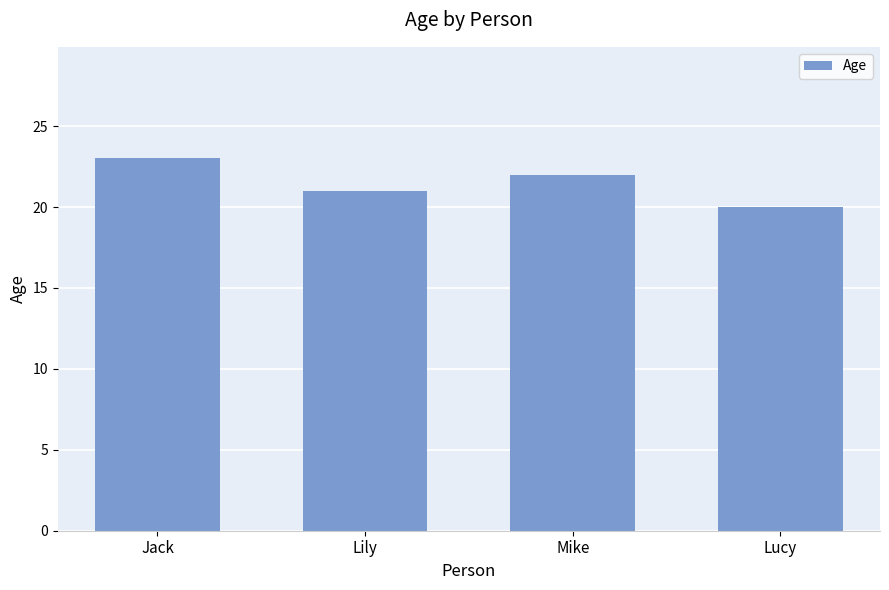

What is the label of the 2nd bar from the left?

Lily